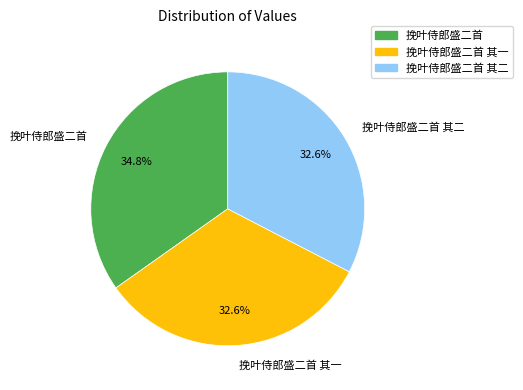

How many segments does this pie chart have?

3